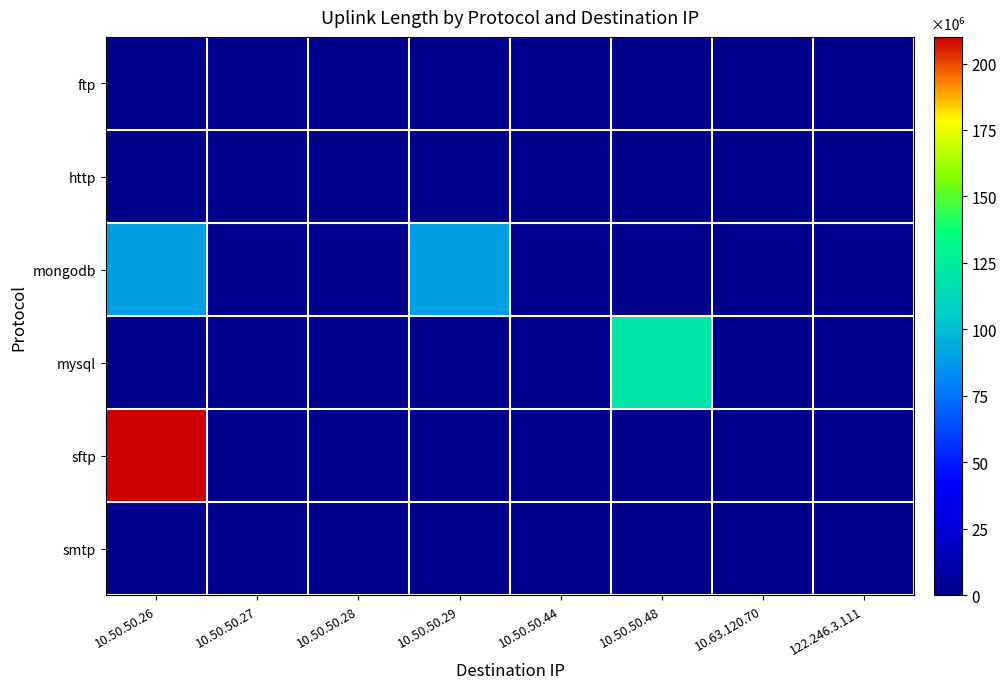

Which series has the largest total across all categories?

sftp